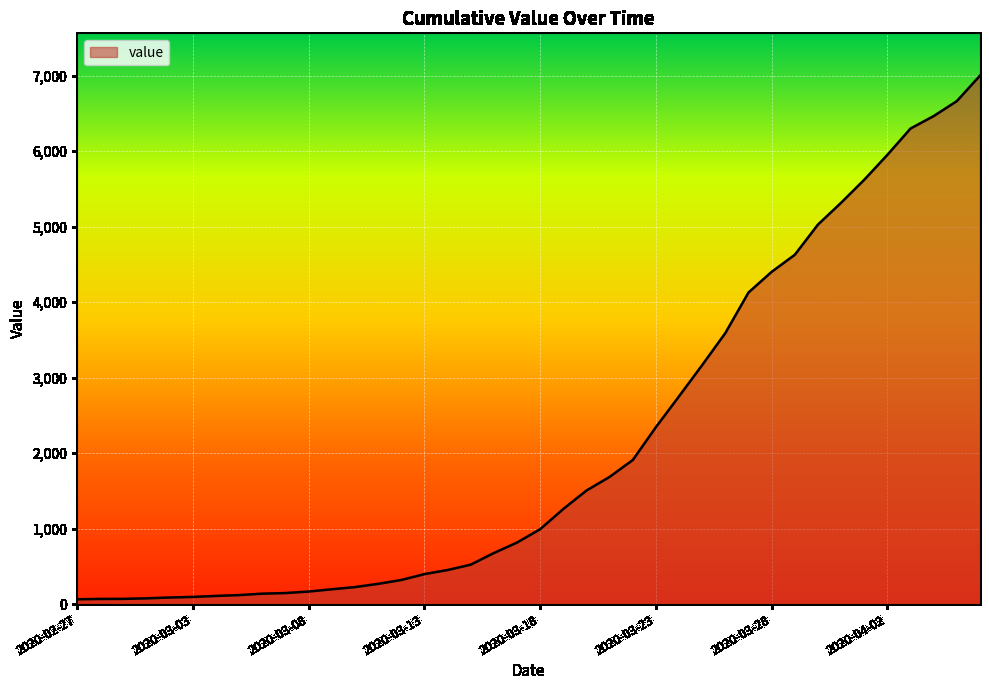

What is the difference between the maximum and minimum values?

6938